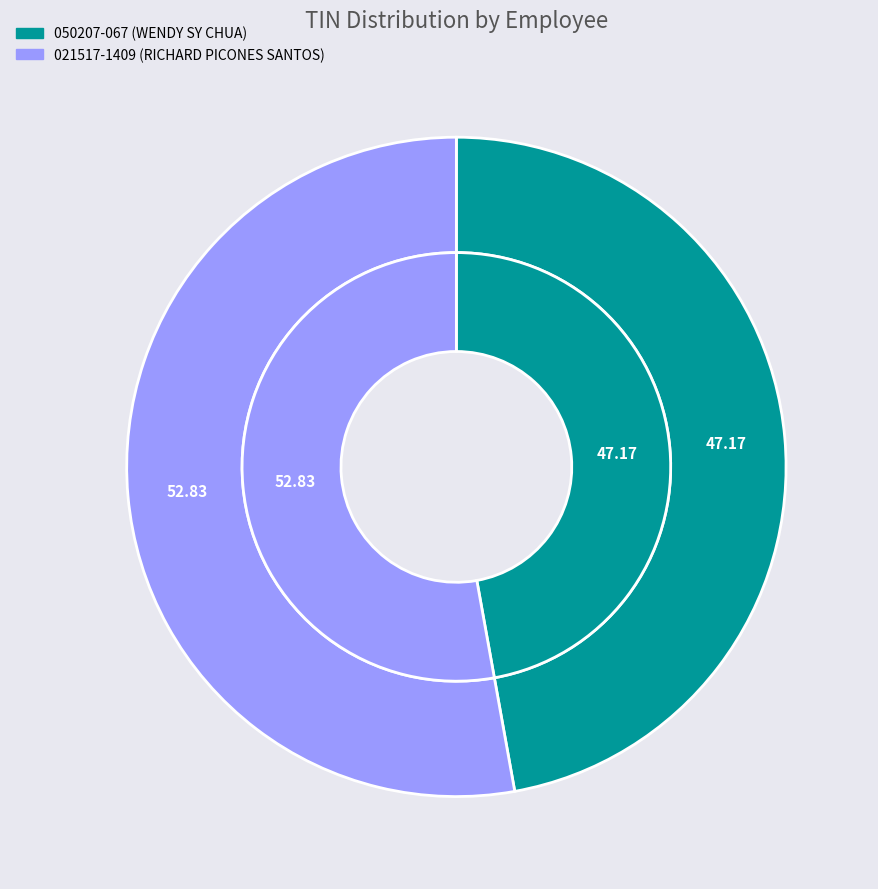

Rank the categories by value from lowest to highest.

050207-067, 021517-1409